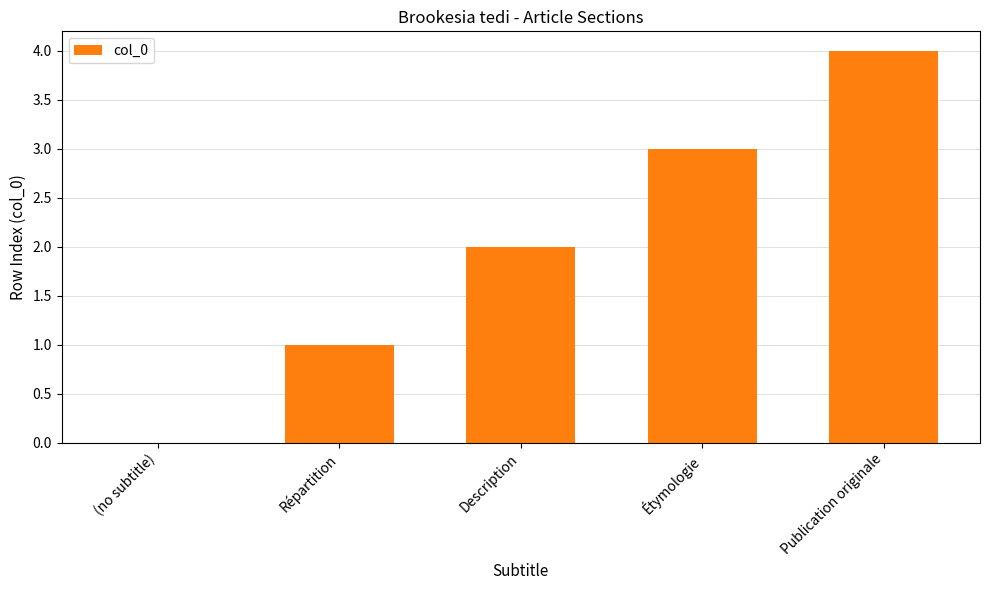

What is the sum of all values?

10